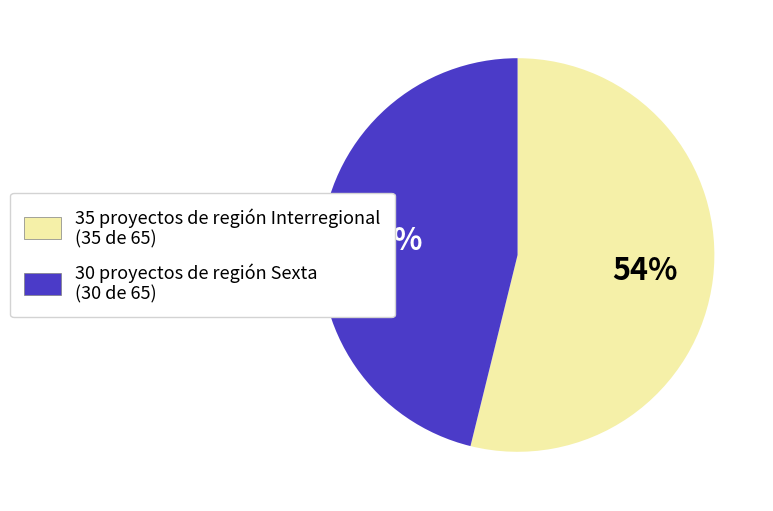

To the nearest percent, what is the average slice percentage?

50%